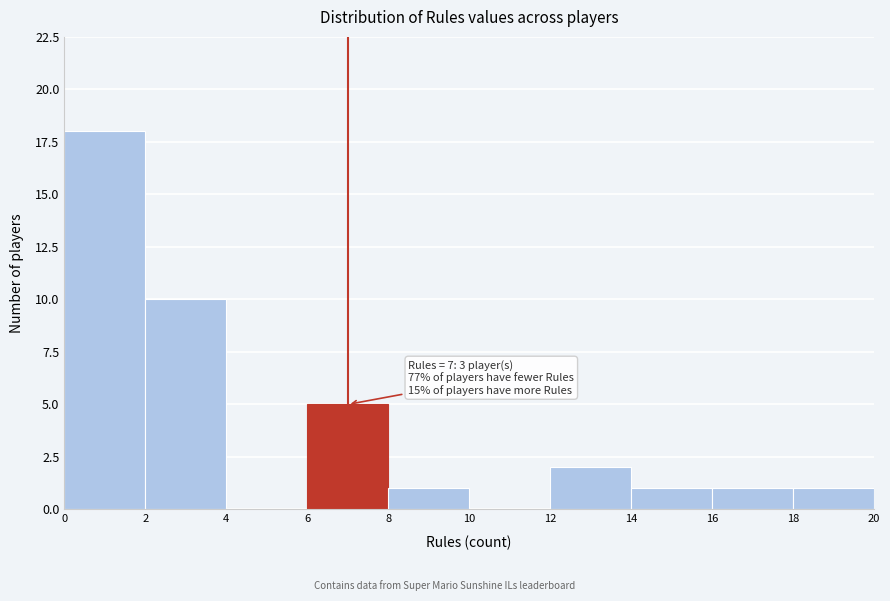

Over which range of the x-axis is the bar tallest?

0 to 2